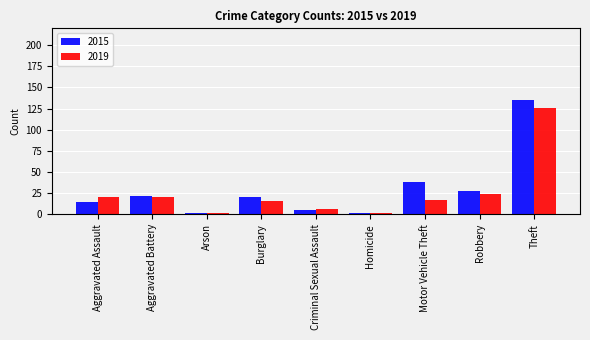

What is the spread (max minus min) of values at Aggravated Assault?

6